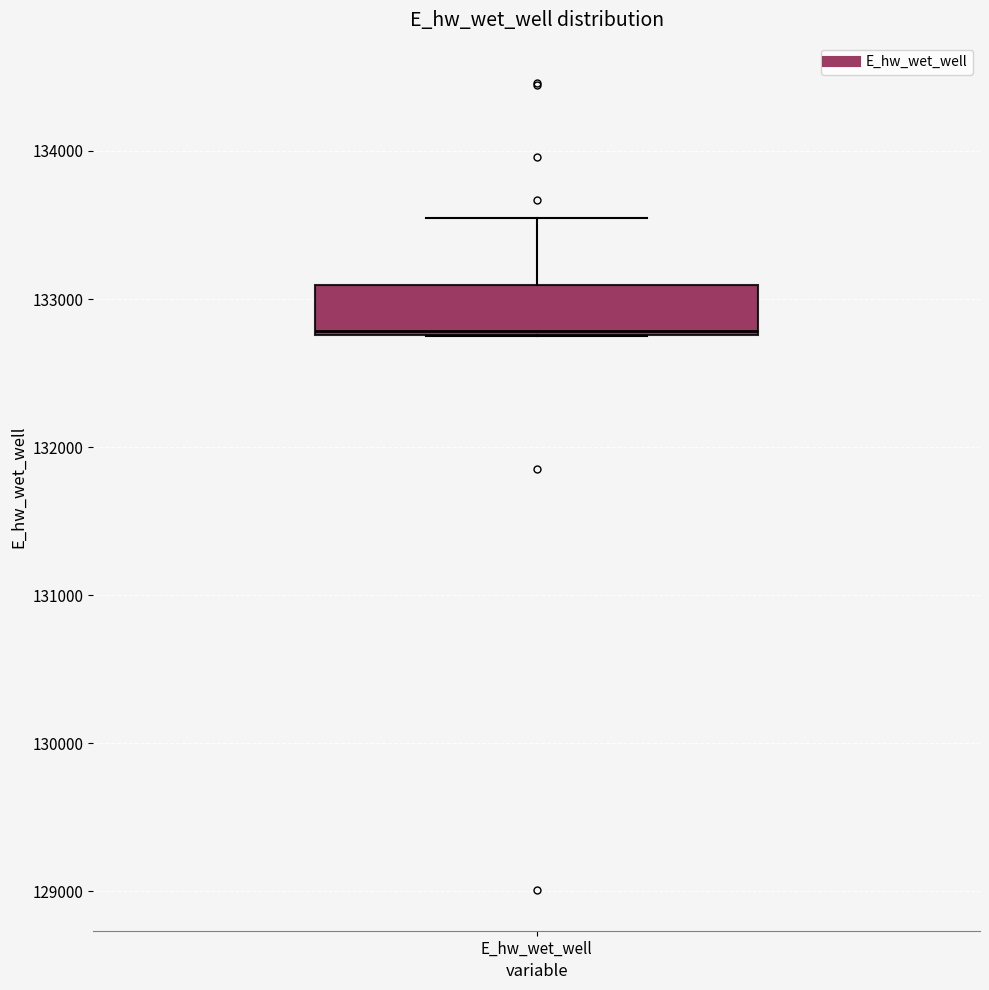

Read this box plot against the y-axis: the position of the median line, the range covered by the box, and the ends of both whiskers. The values are not printed on the chart, so give them approximately, as read against the axis.

median 132800, box 132800 to 133100, whiskers 132800 to 133500